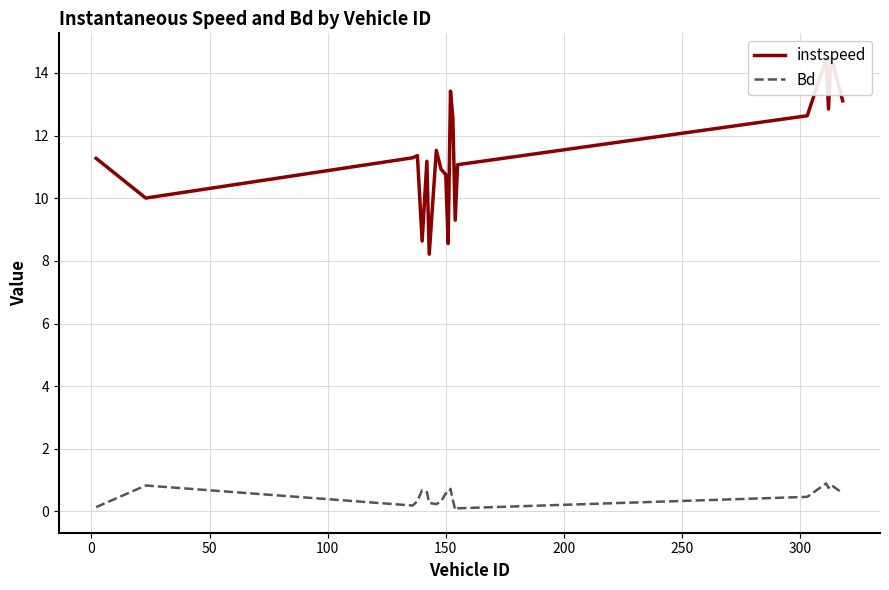

True or false: Bd and instspeed cross at least once.

False